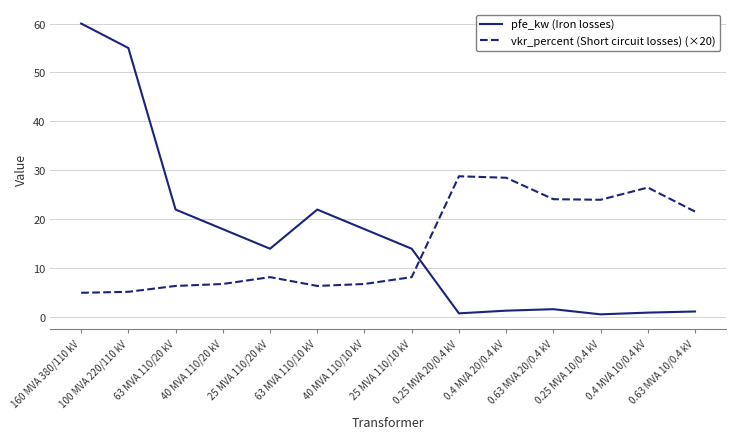

How many lines are shown in the chart?

2